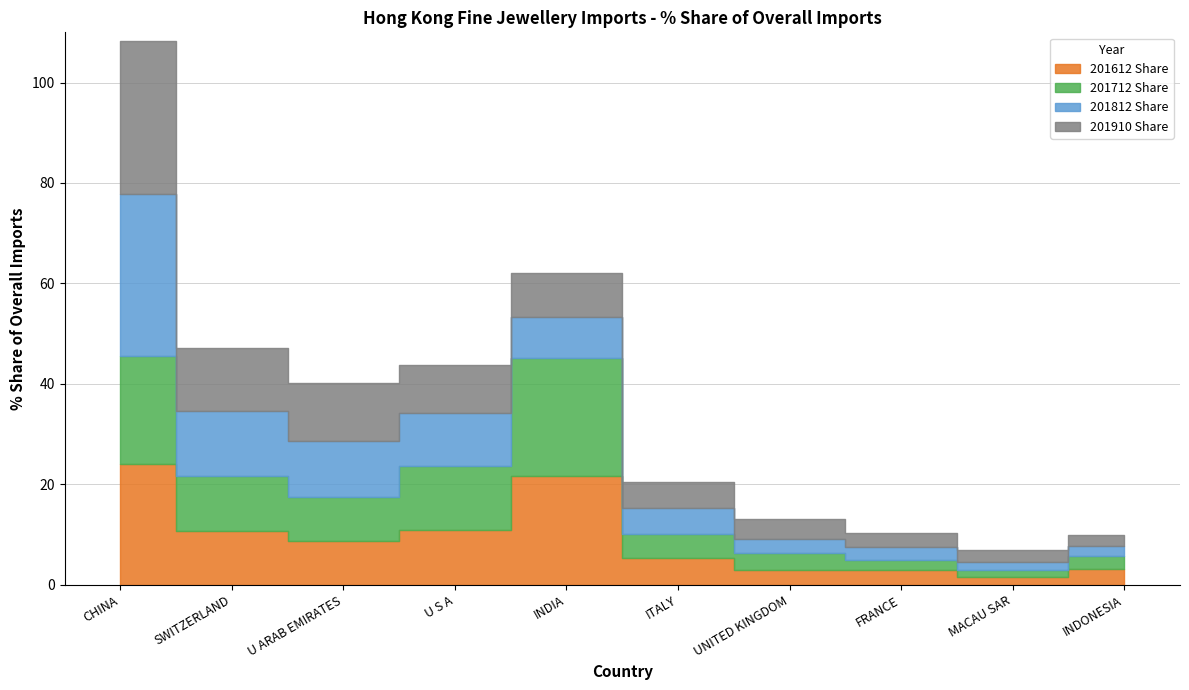

Rank the series at ITALY from highest to lowest value.

201612 Share, 201910 Share, 201812 Share, 201712 Share